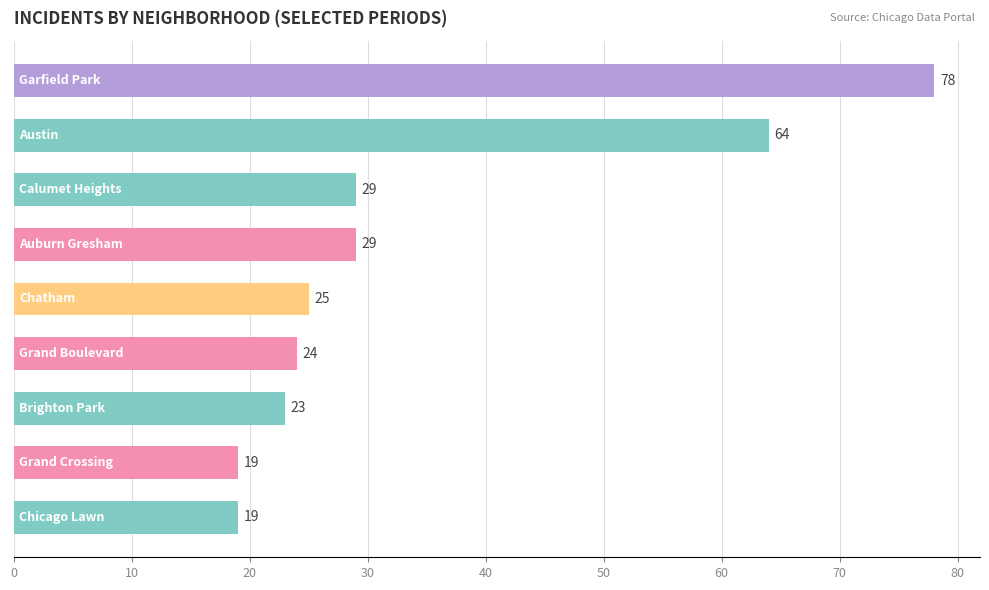

What is the sum of all values?

310